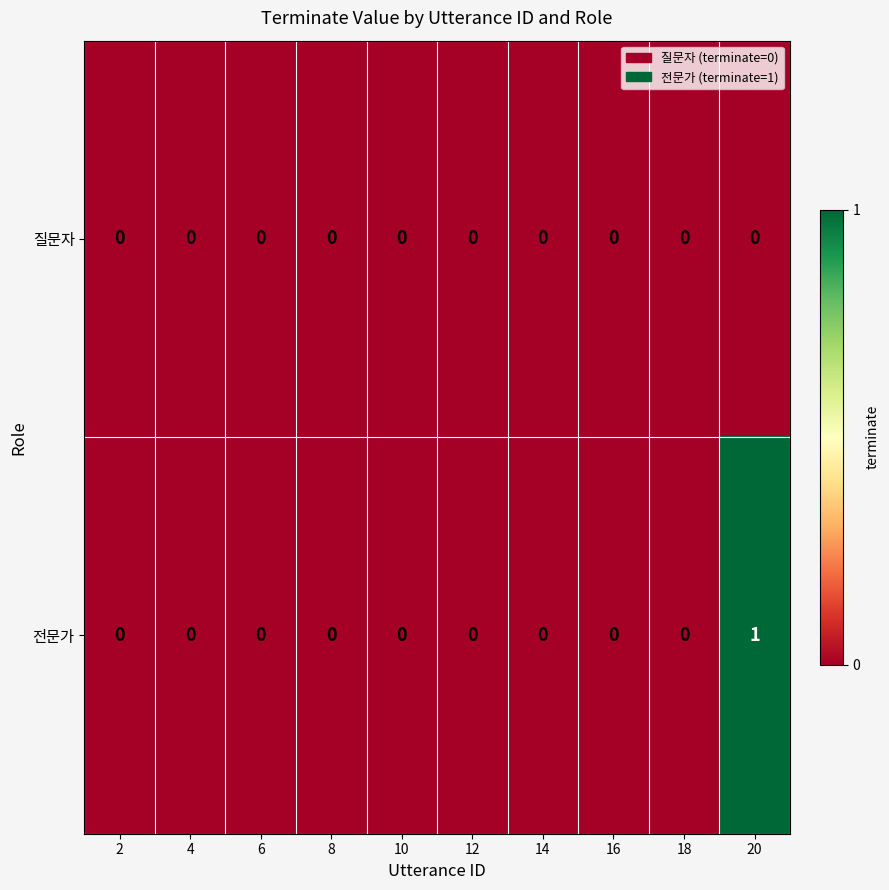

Reading right to left, transcribe all the data shown in this chart.

질문자: 20=0	18=0	16=0	14=0	12=0	10=0	8=0	6=0	4=0	2=0
전문가: 20=1	18=0	16=0	14=0	12=0	10=0	8=0	6=0	4=0	2=0